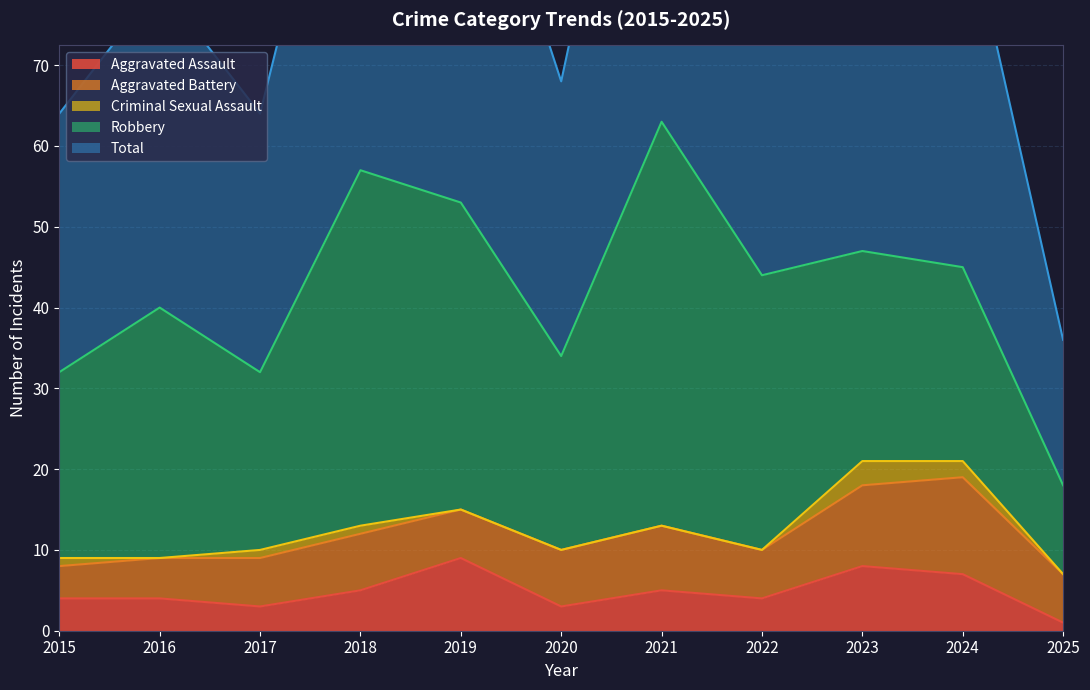

How many series are shown in this chart?

5